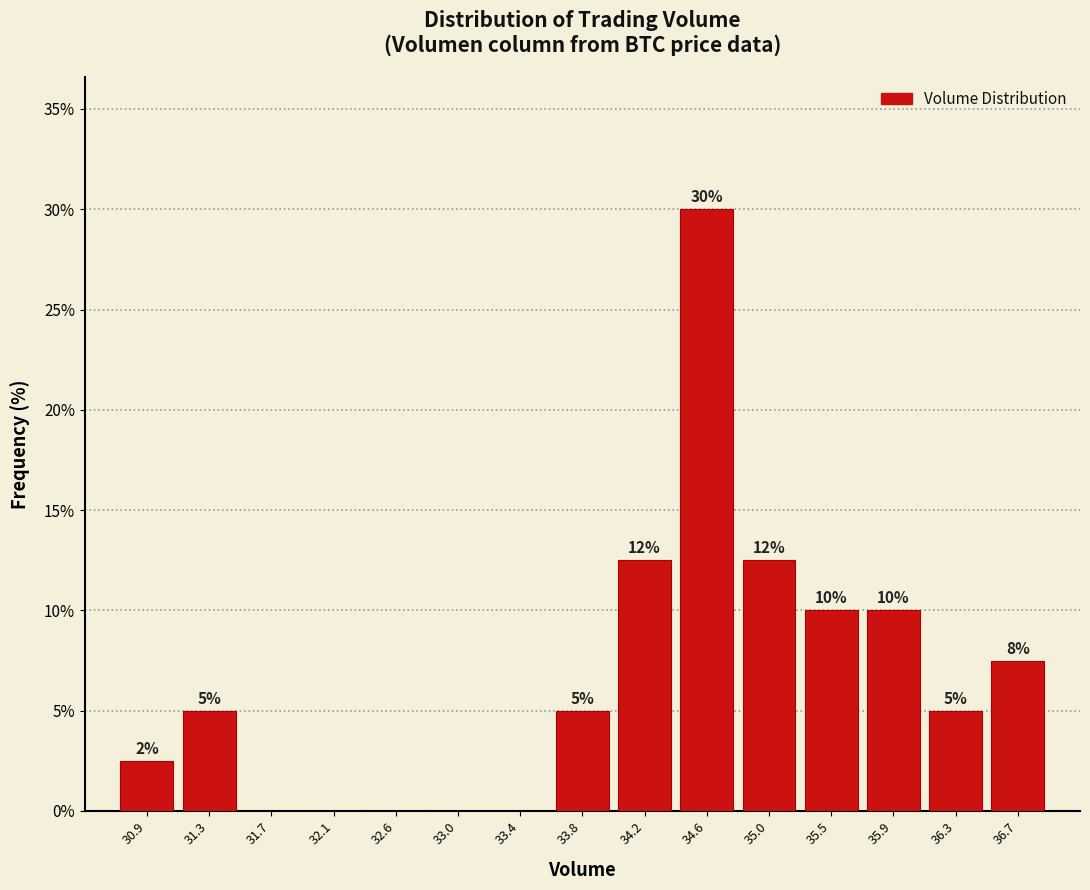

Over which range of the x-axis is the bar tallest?

34.40 to 34.85